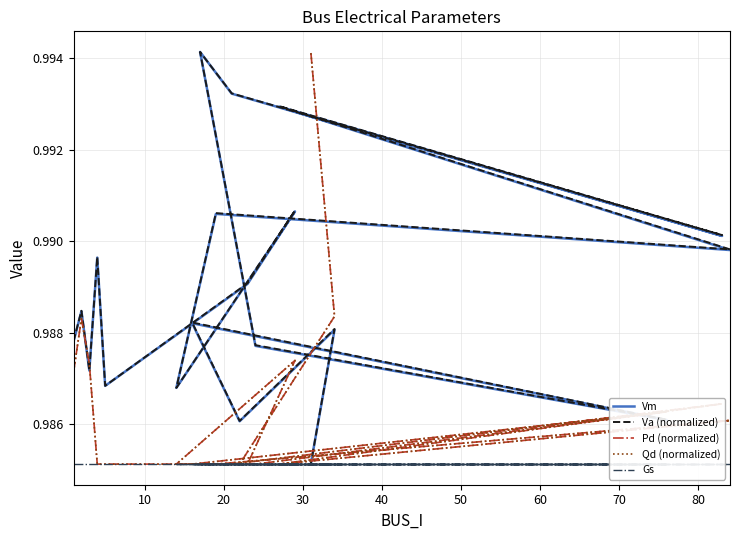

The value of Gs at 0 is 1.7. True or false?

False